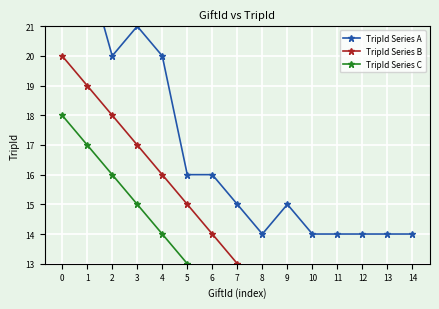

Rank the series at 1 from lowest to highest value.

TripId Series C, TripId Series B, TripId Series A